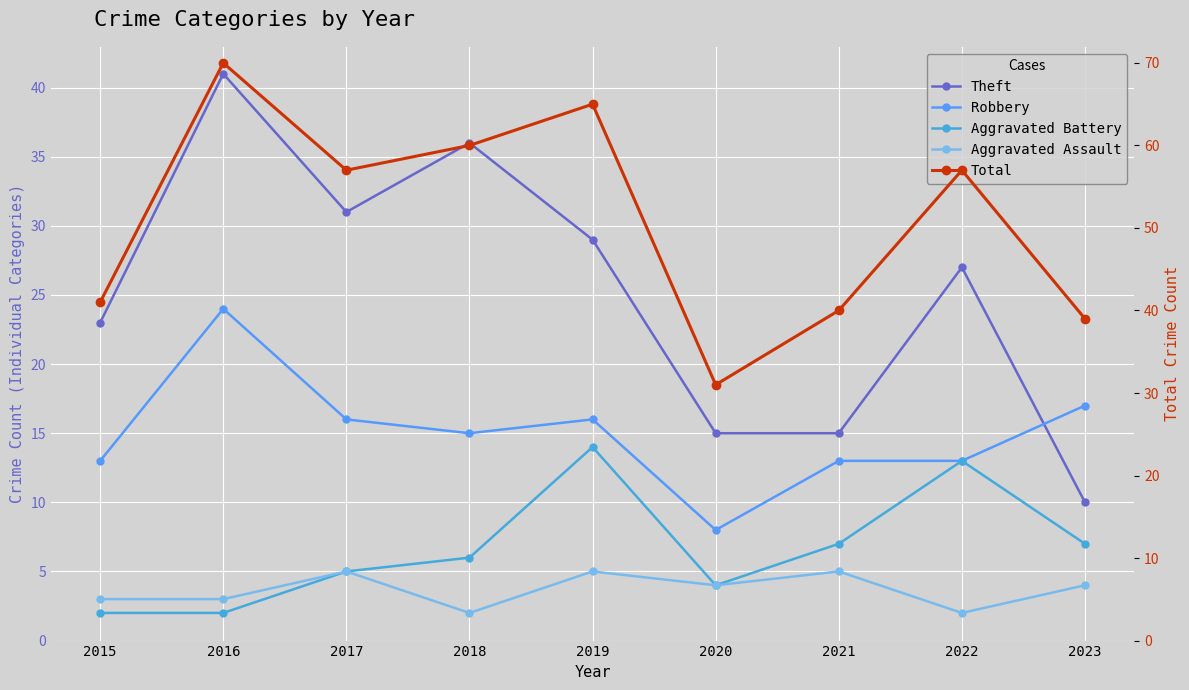

Which series has the largest total across all categories?

Total